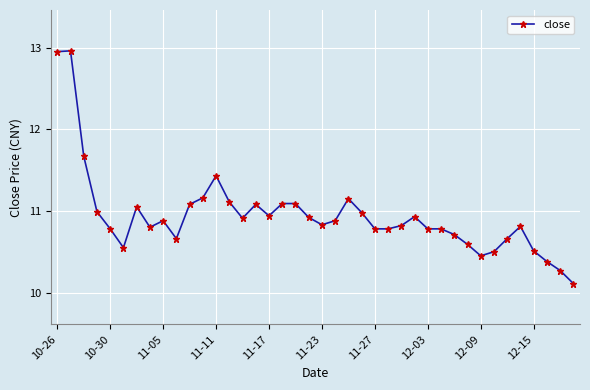

True or false: there are more than 2 points higher than both neighbors.

True